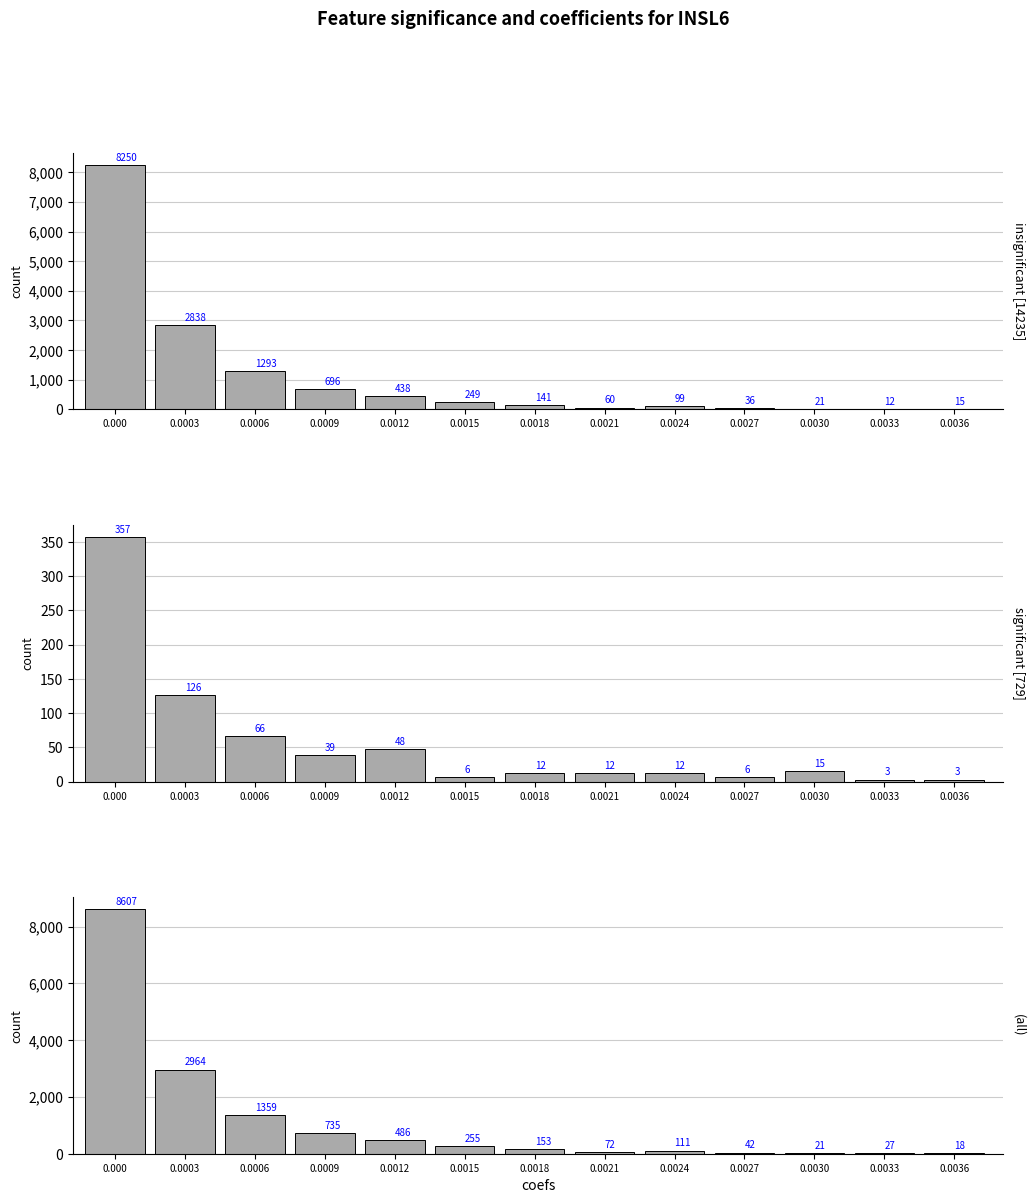

What is the greatest value displayed?

8607